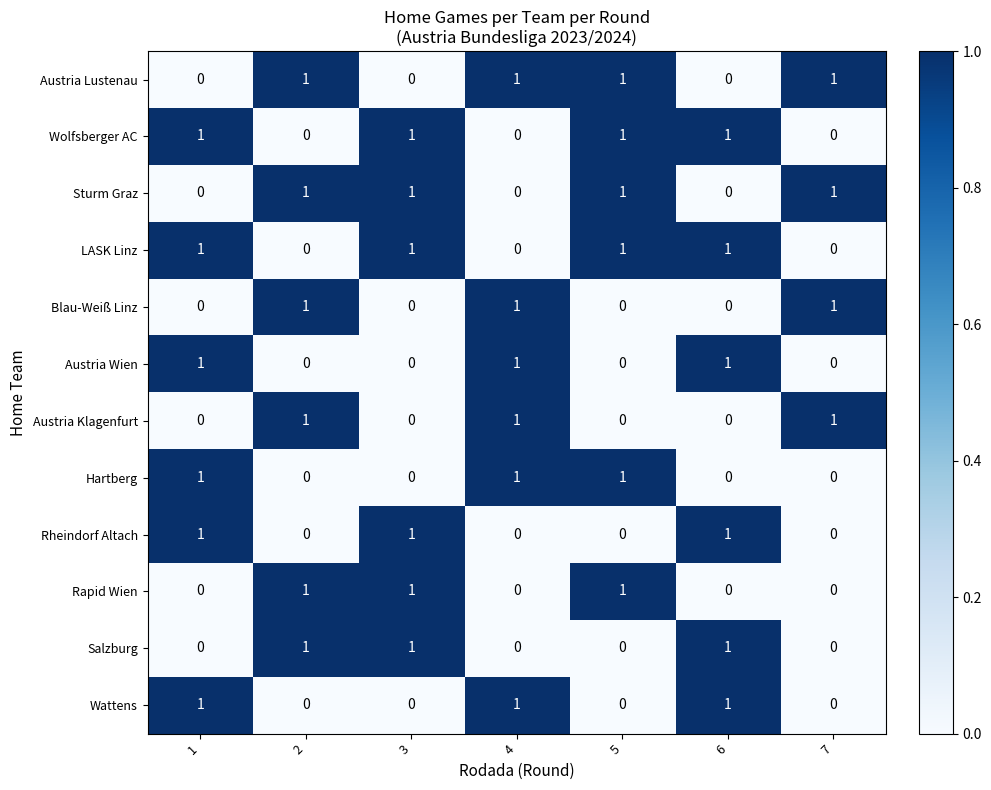

What is the sum of all Wattens values?

3